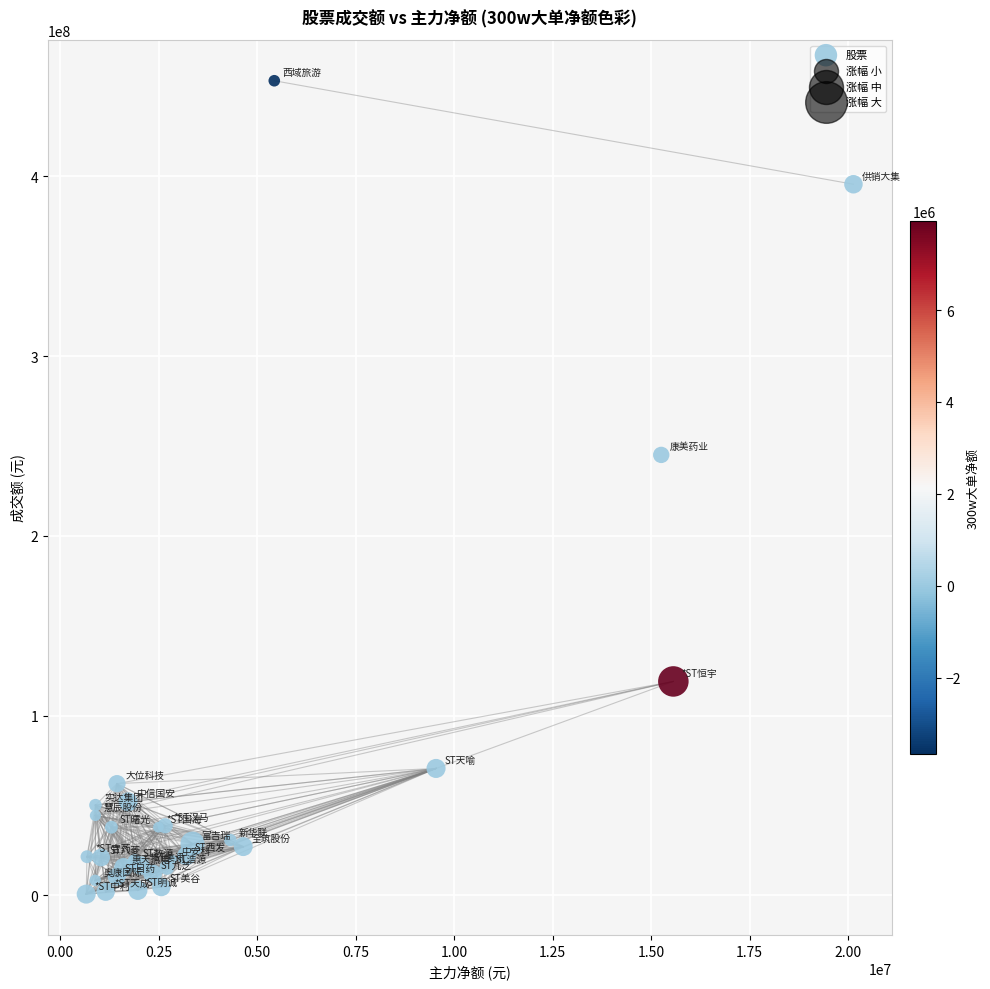

What Y value in the scatter plot is closest to 226932678?

245027980